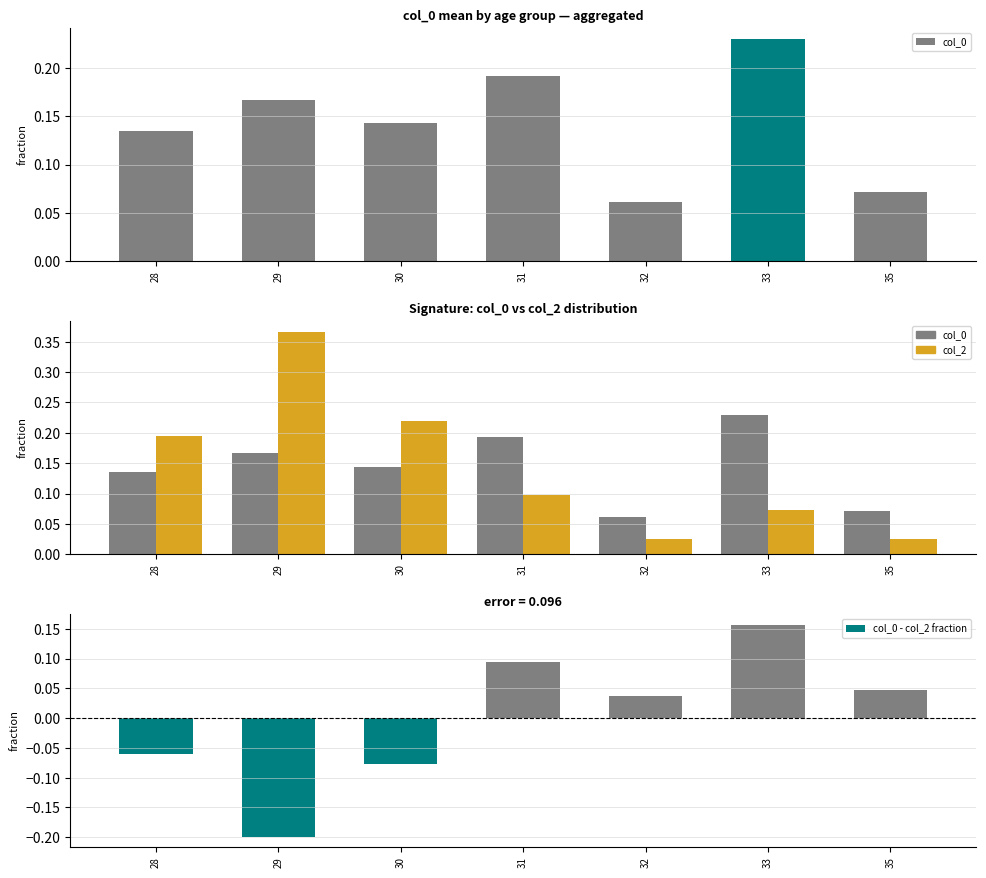

The value of col_0 - col_2 fraction at 35 is 0.0. True or false?

True